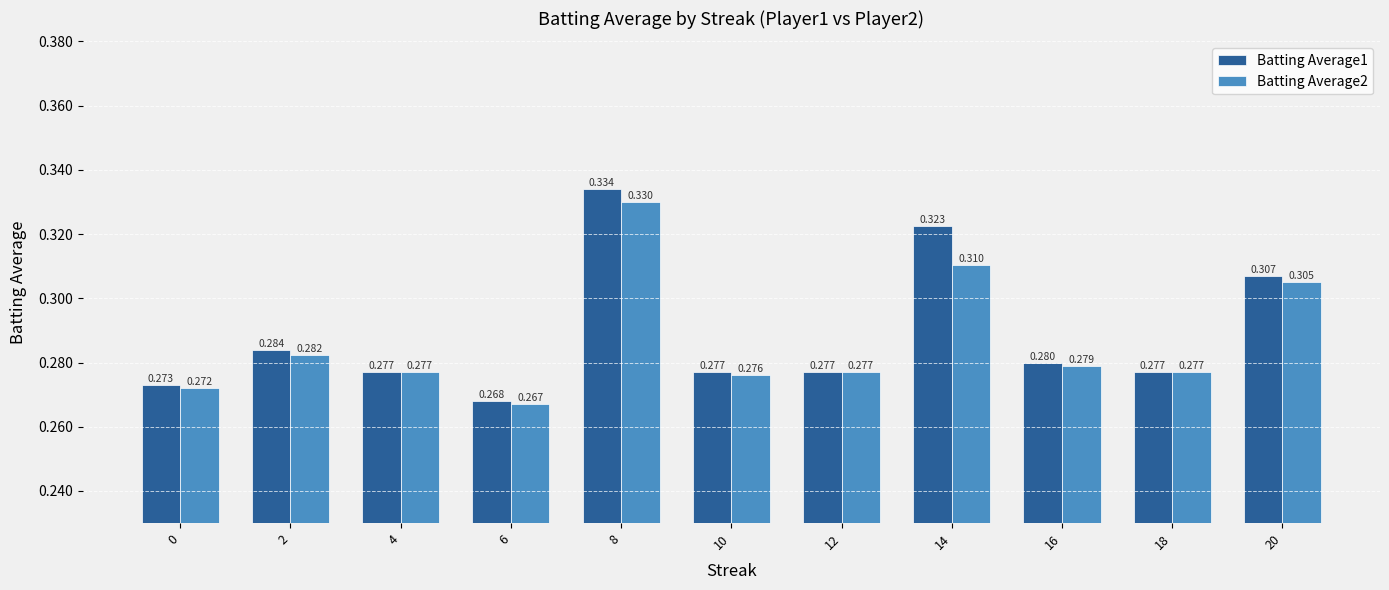

Is the value of Batting Average1 at 4 greater than the value of Batting Average2 at 0?

Yes